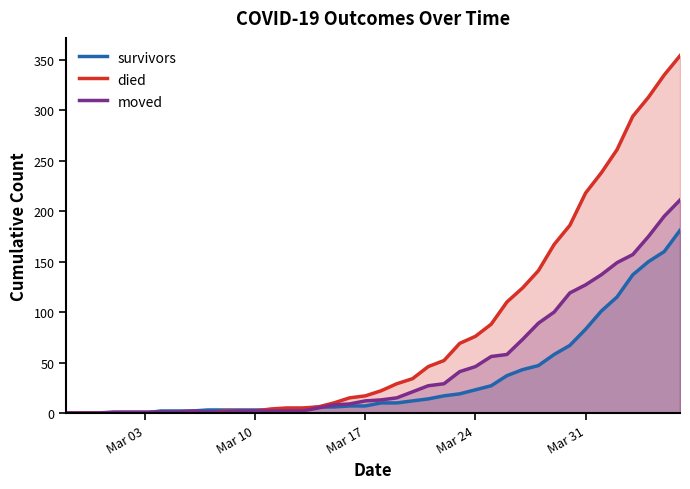

Rank the series by their maximum value, from lowest to highest.

survivors, moved, died